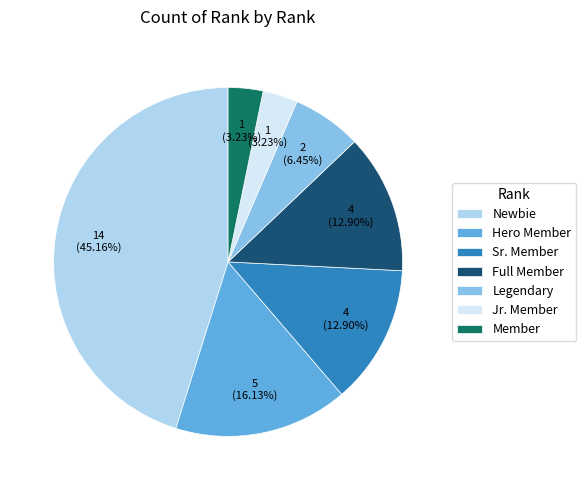

To the nearest percent, what portion does Hero Member represent?

16%